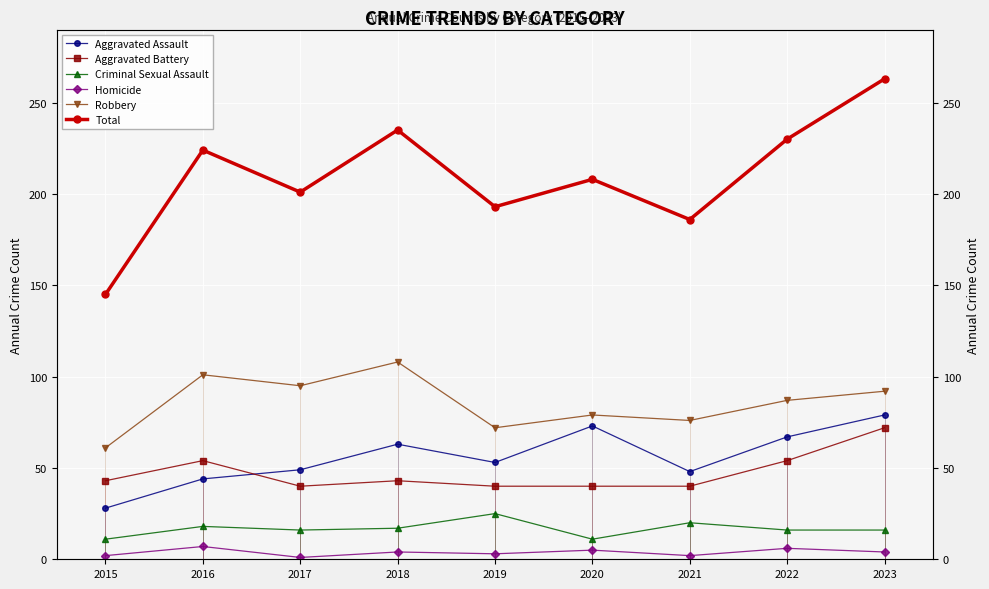

At which category does the chart reach its peak across all series?

2023